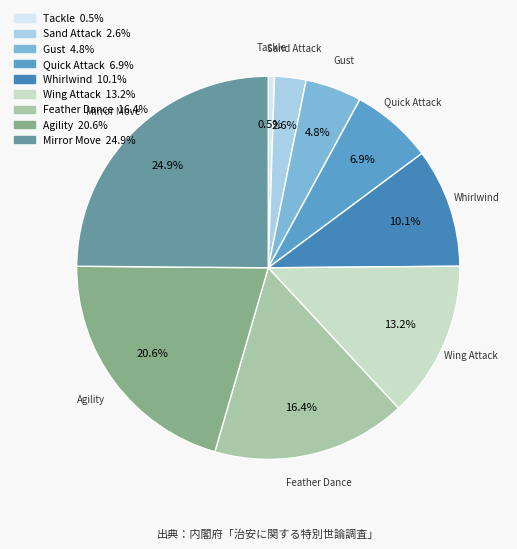

Does any single category account for the majority?

No